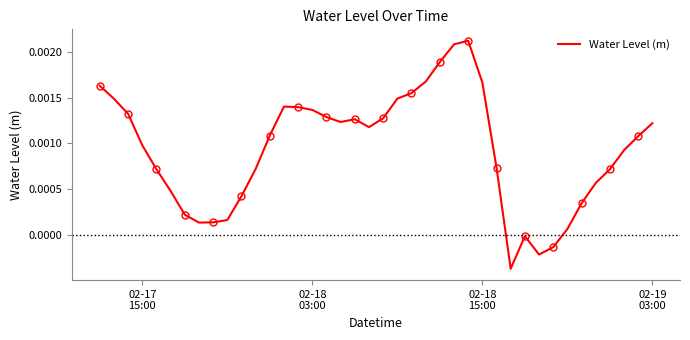

How many points are lower than both their immediate neighbors (excluding endpoints)?

5